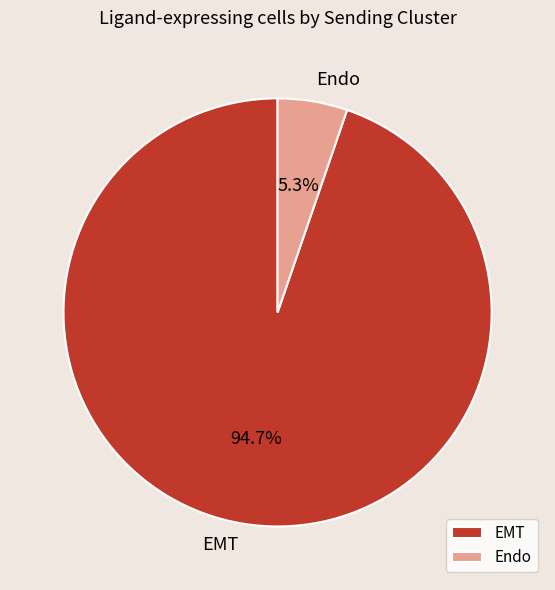

Does Endo represent more than half of the total?

No